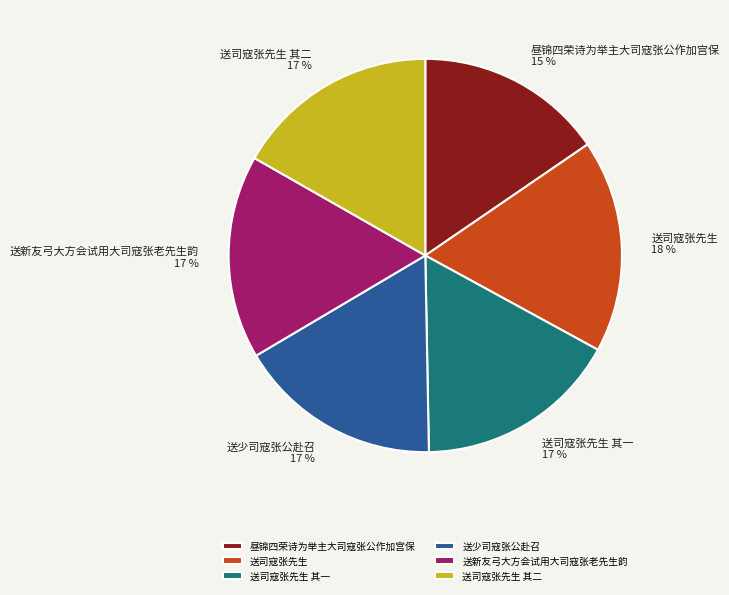

Which has a higher value, 送新友弓大方会试用大司寇张老先生韵 or 昼锦四荣诗为举主大司寇张公作加宫保?

送新友弓大方会试用大司寇张老先生韵